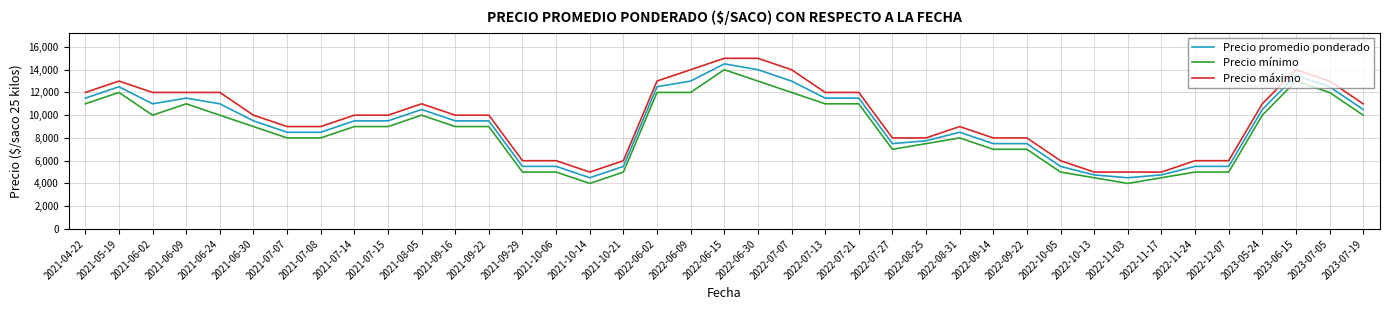

At how many categories does at least one series exceed 13289?

5